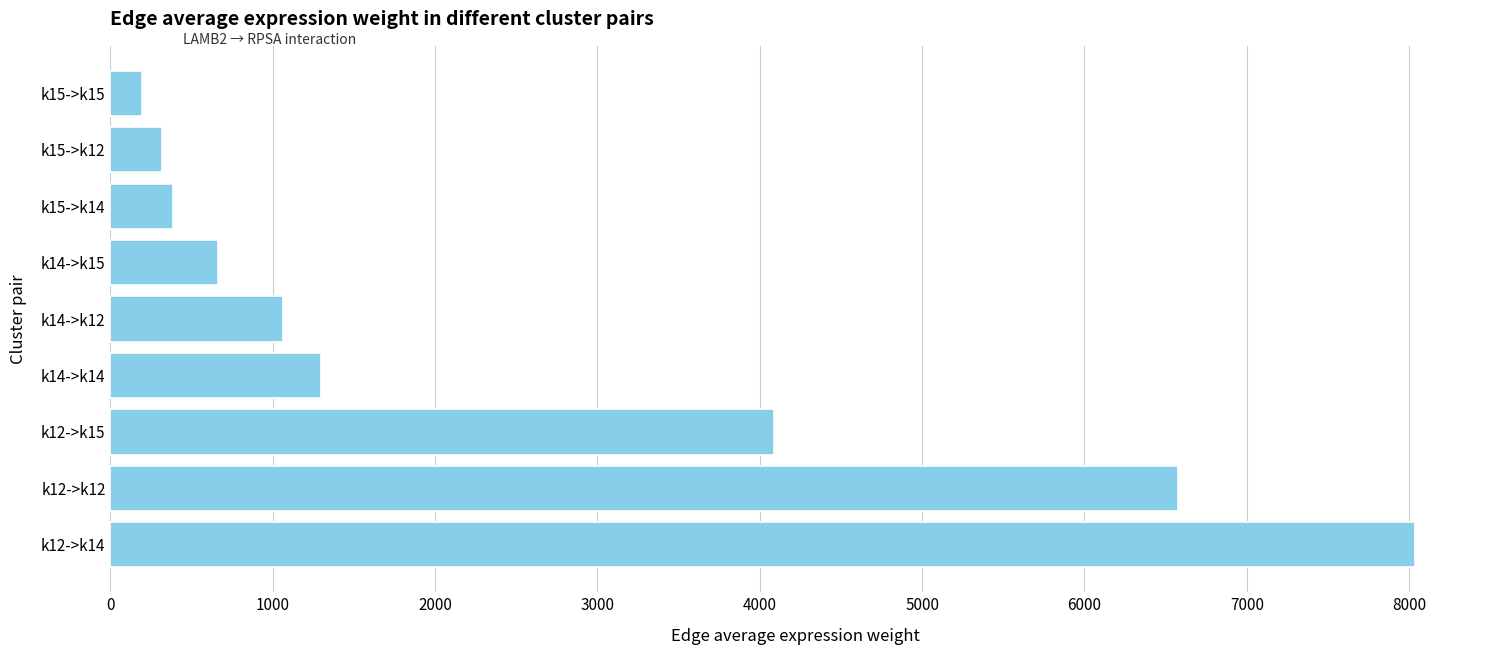

What is the minimum value shown in the chart?

196.0